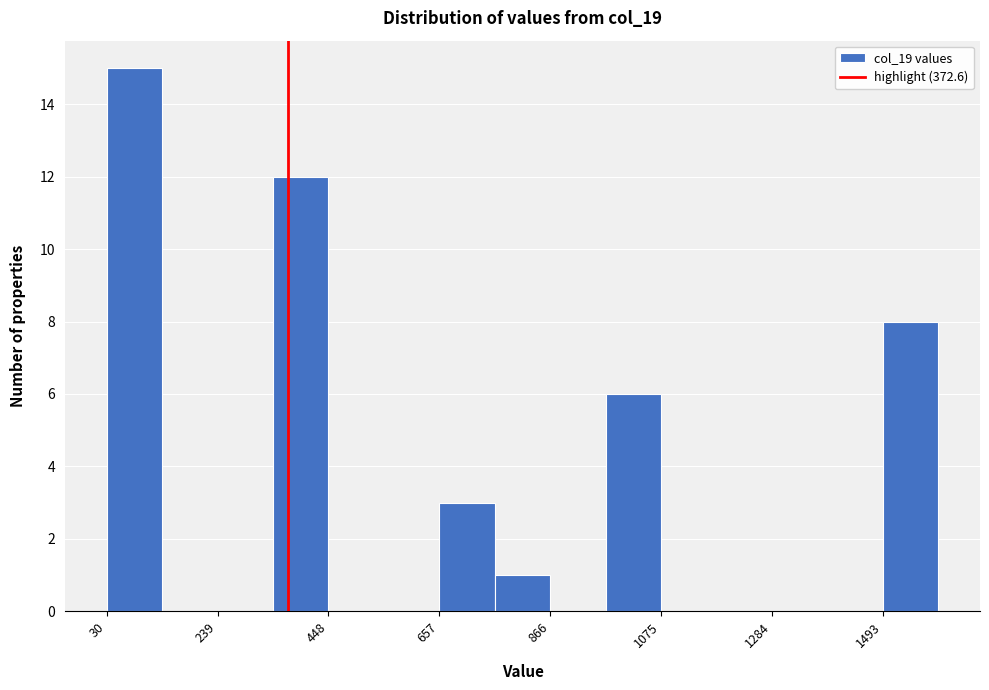

Read against the x-axis, roughly where is the centre of the tallest bar?

100